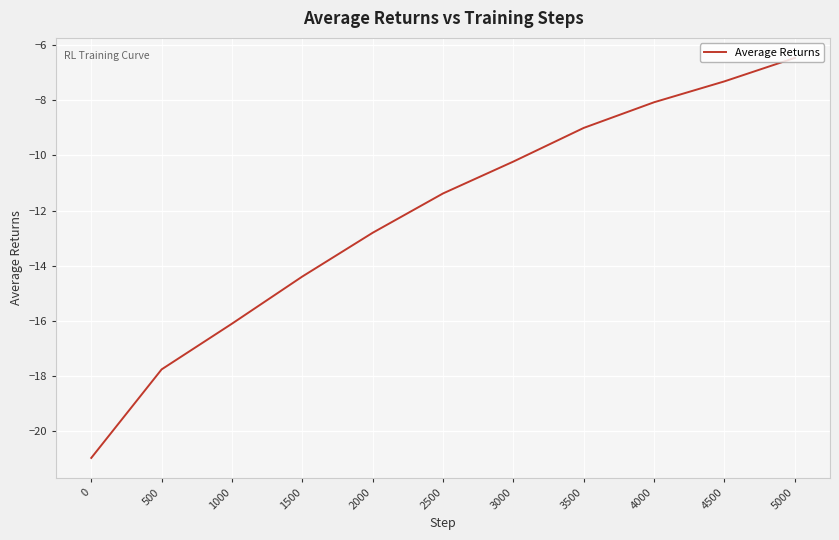

At which label does the data first exceed -11?

3000